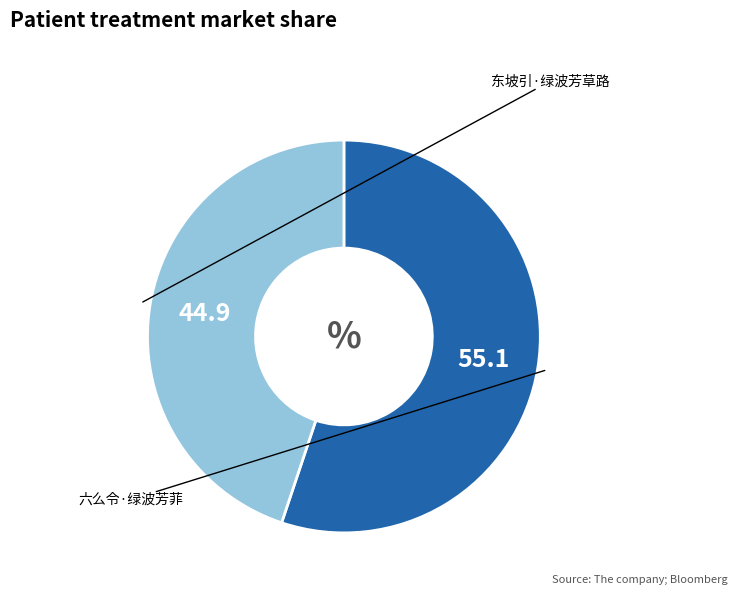

True or false: 东坡引·绿波芳草路 accounts for 45% of the total.

True